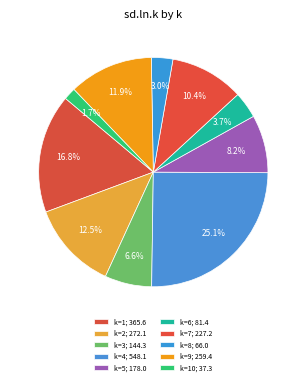

To the nearest percent, what is the average slice percentage?

10%